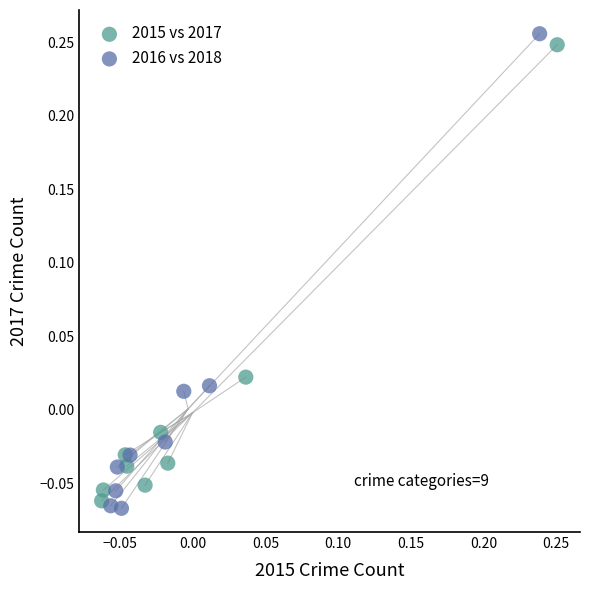

What are all the series names shown in the legend?

2015 vs 2017, 2016 vs 2018